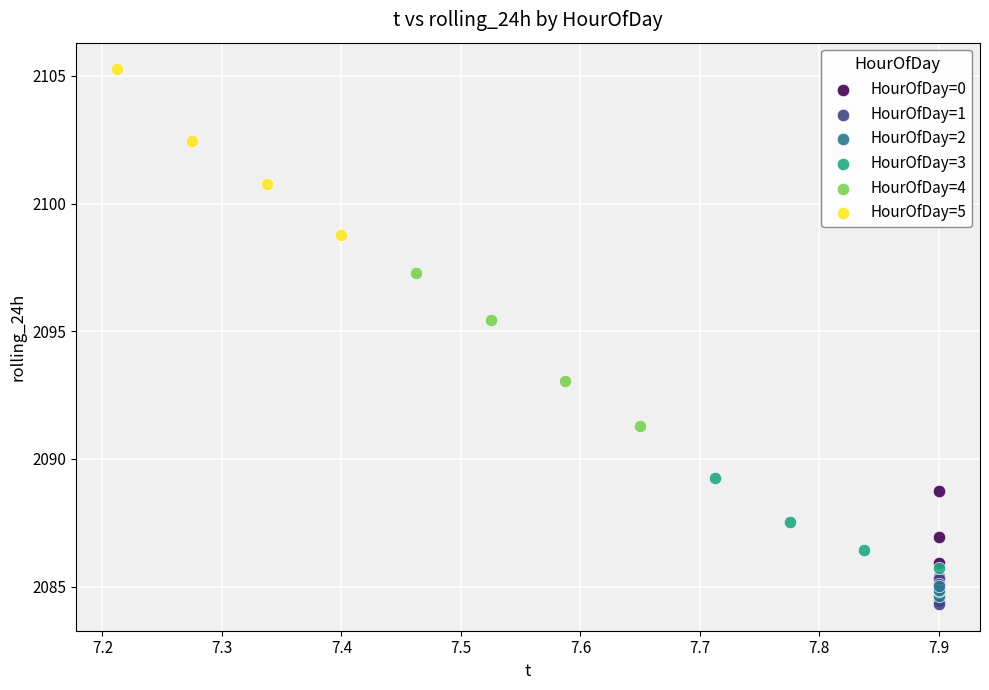

Which series contains the lowest Y value?

HourOfDay=1